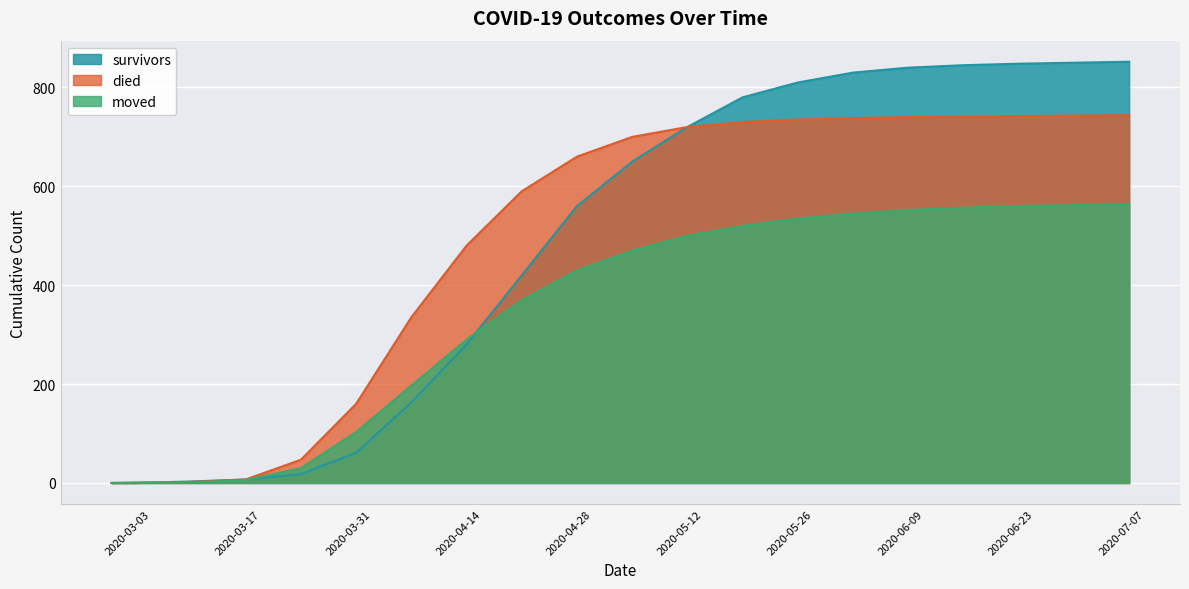

What position from the left is 2020-06-14?

17